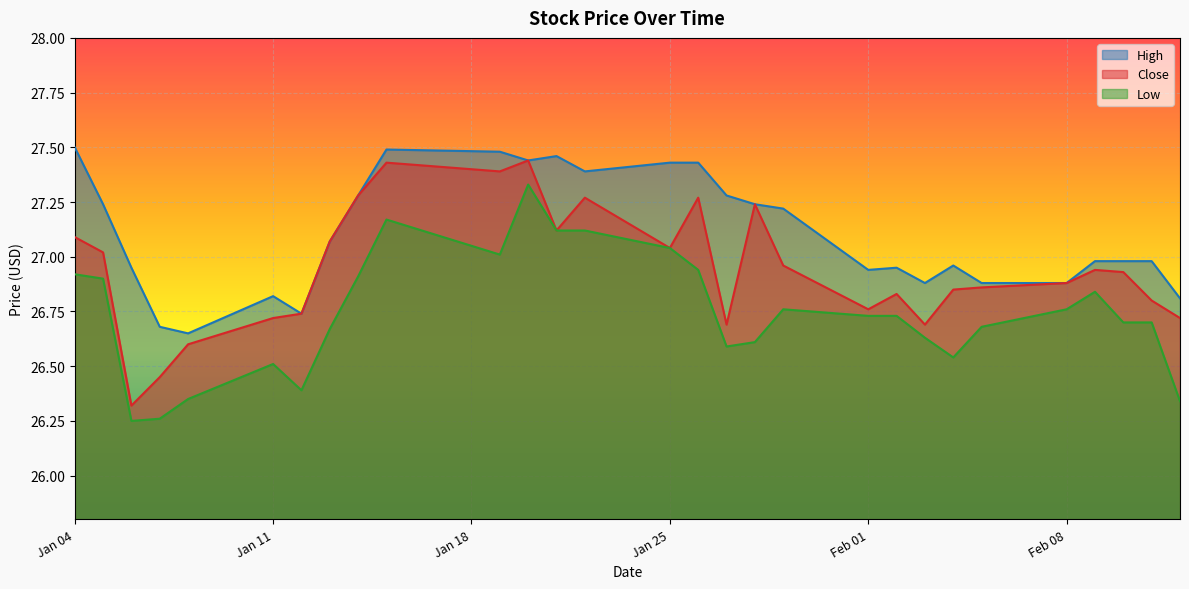

True or false: High has a value of 27.3 at 2021-01-14.

True